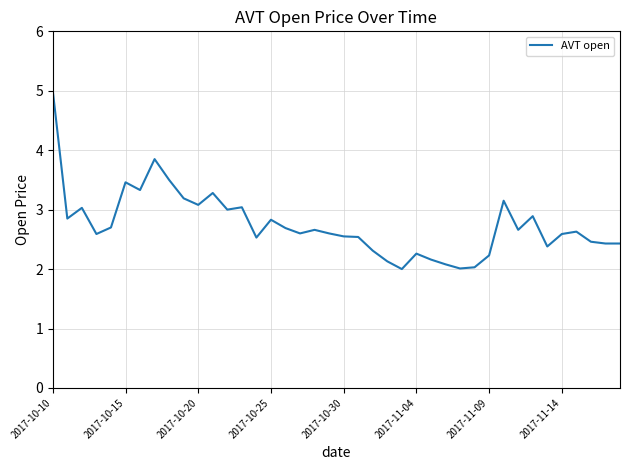

What is the smallest value displayed?

2.0